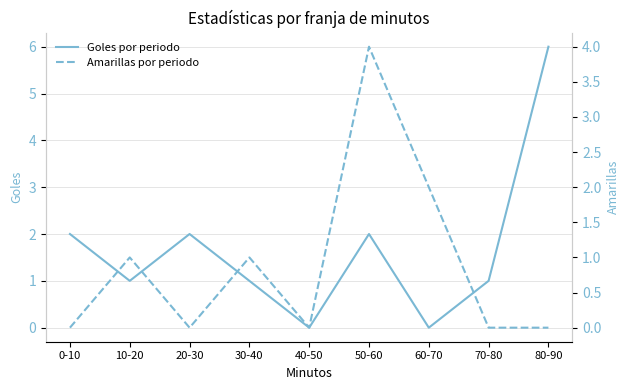

The value of Goles por periodo at 10-20 is 2. True or false?

False